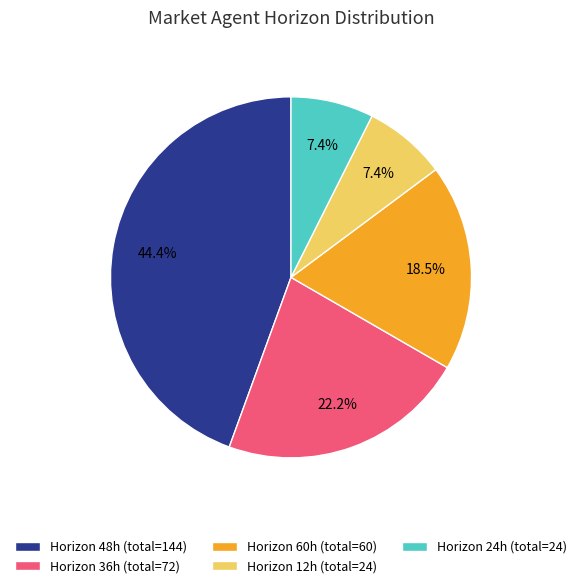

Do Horizon 60h (total=60) and Horizon 12h (total=24) together represent more than half of the pie?

No